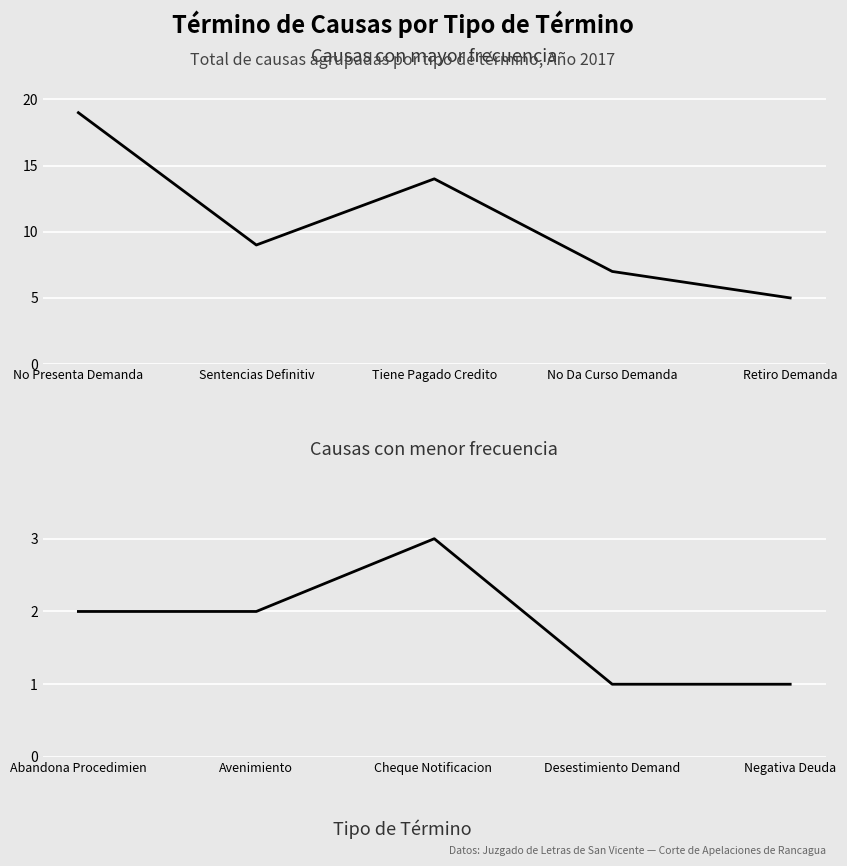

What is the maximum value for Top Tipos?

19